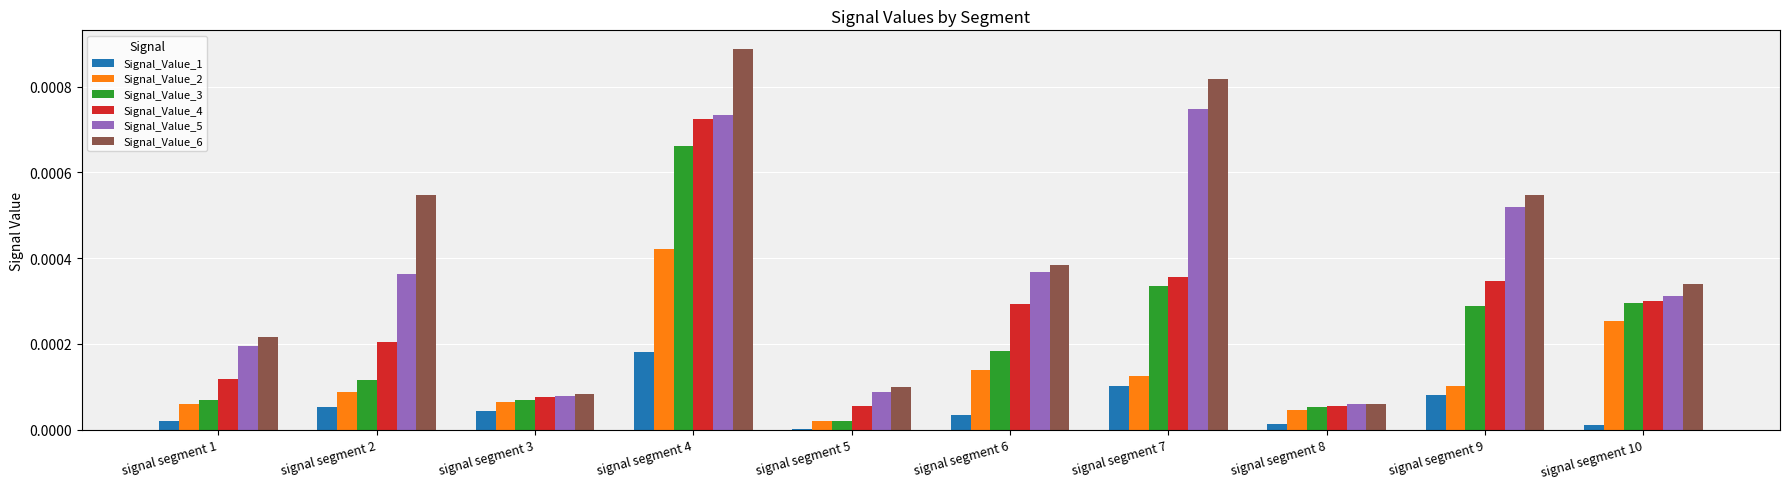

True or false: Signal_Value_2 has a value of 0.0 at signal segment 8.

True